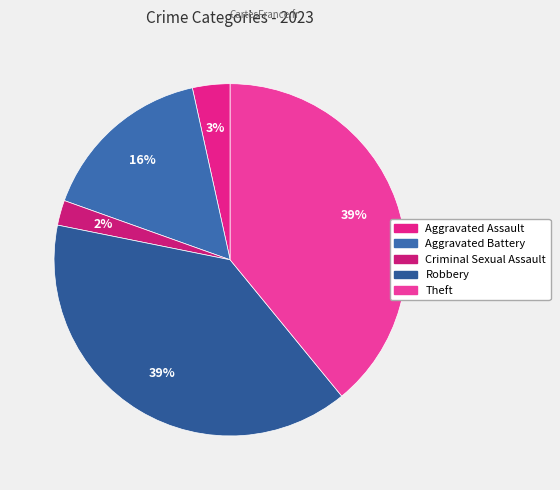

Combined, do Robbery and Theft account for over 50%?

Yes